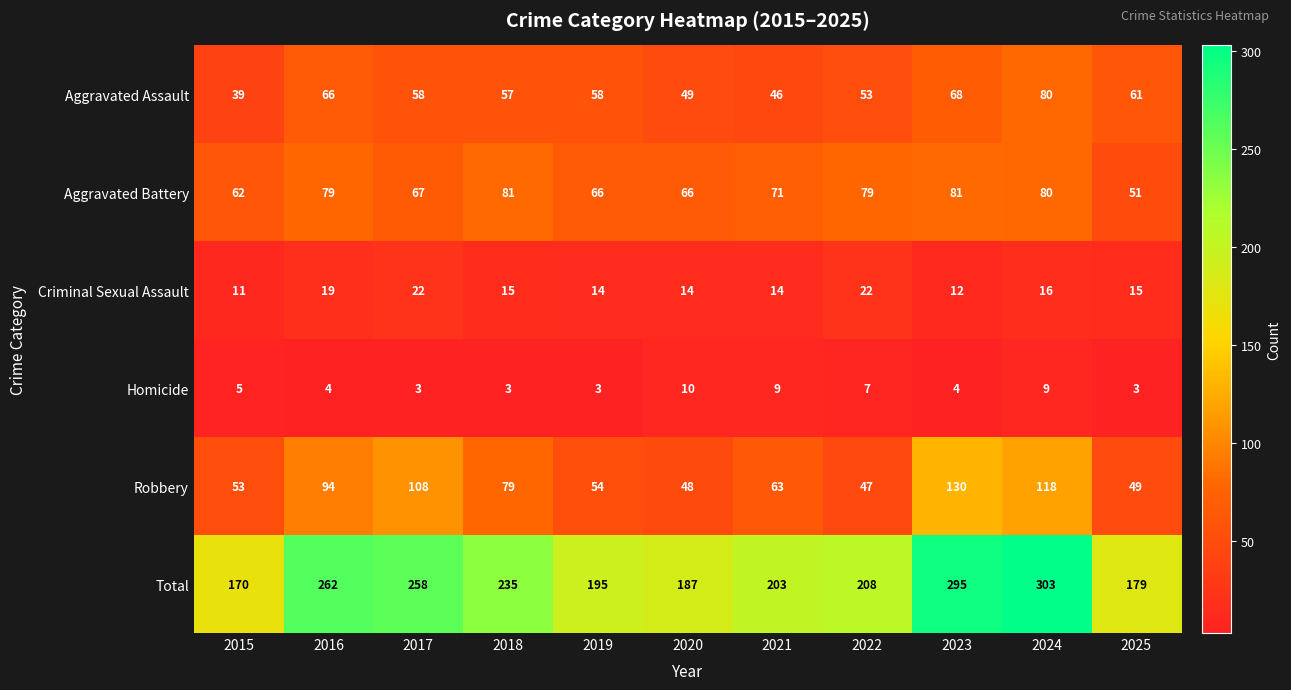

What is the total value across all series at 2015?

340